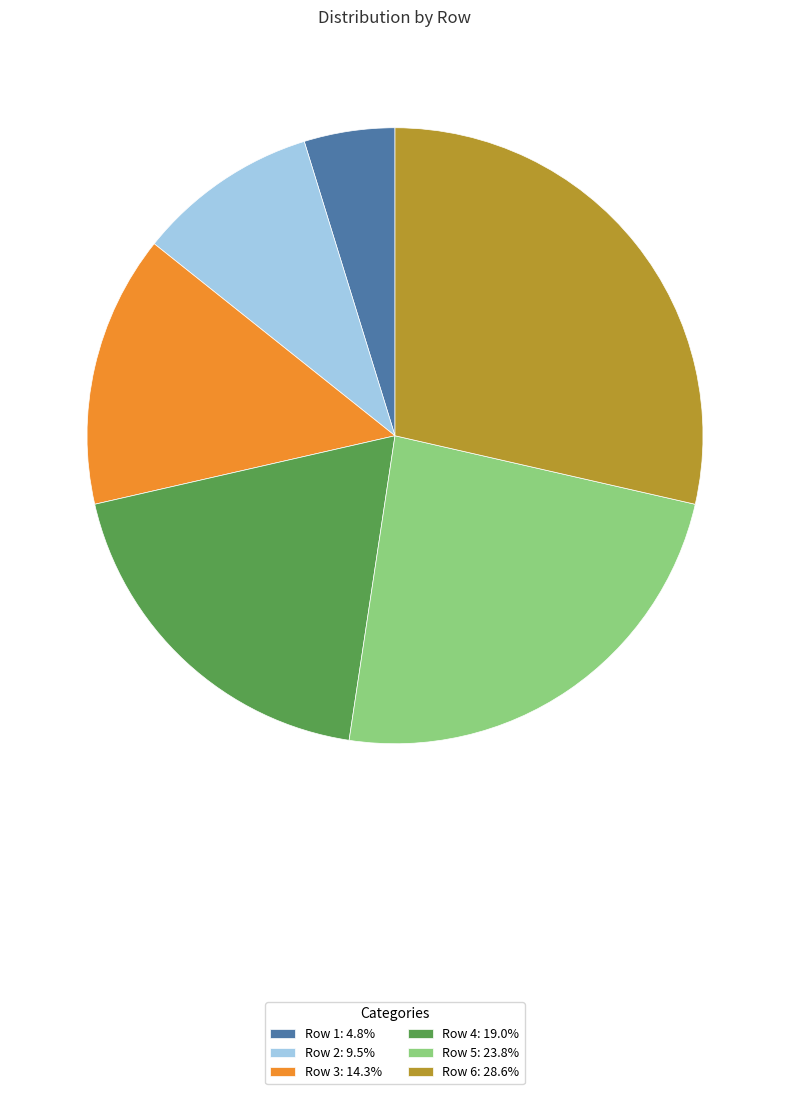

Which category has the smallest portion of the pie?

Row 1